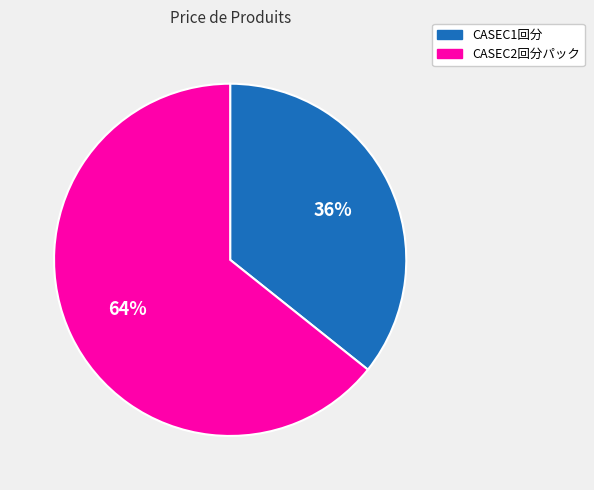

Which has a higher value, CASEC1回分 or CASEC2回分パック?

CASEC2回分パック